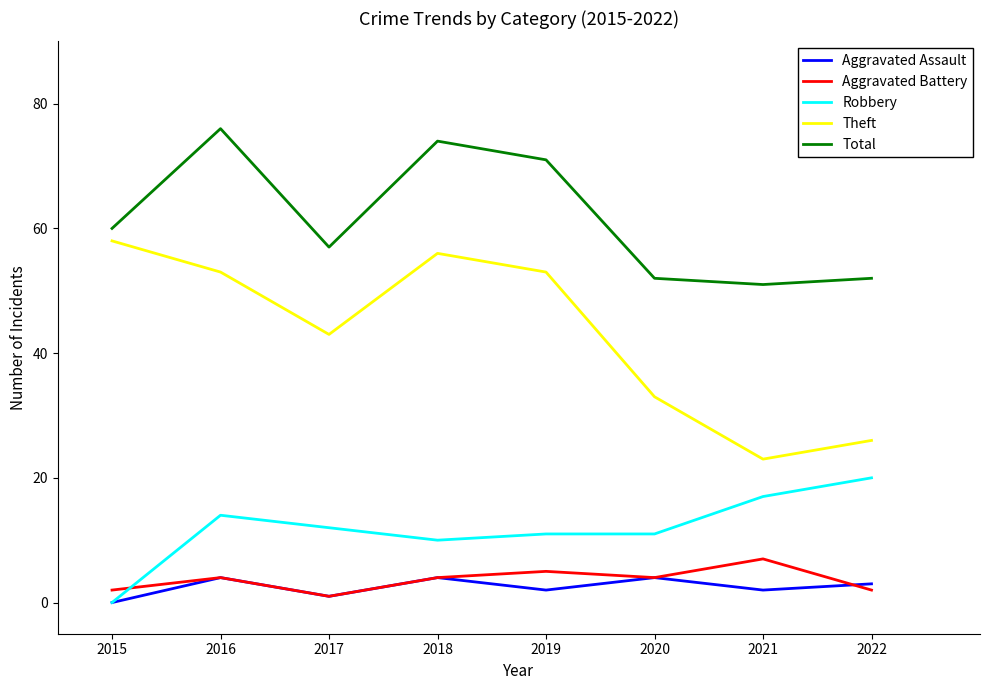

What is the maximum value for Aggravated Assault?

4